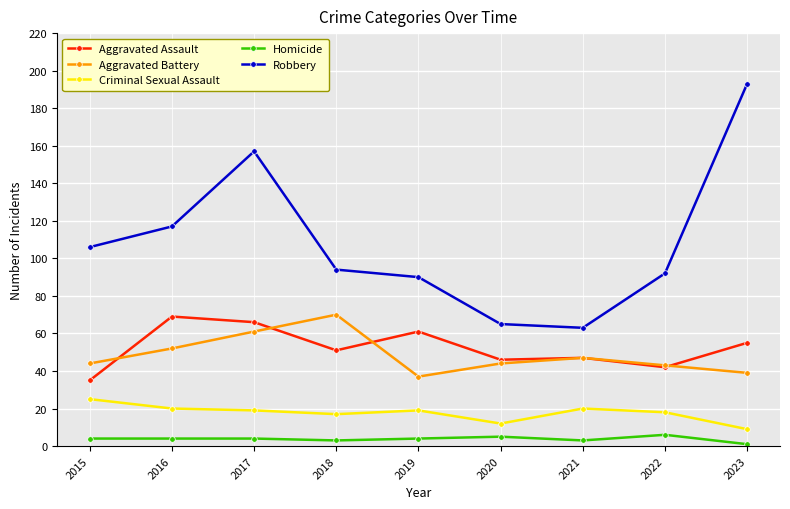

True or false: Aggravated Assault has more than 0 points higher than both neighbors.

True